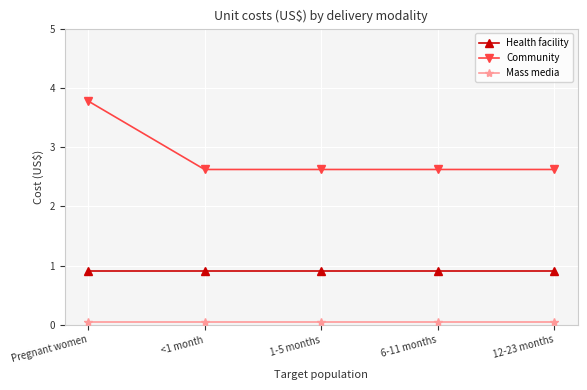

Between Pregnant women and 6-11 months, which series saw the biggest shift?

Community